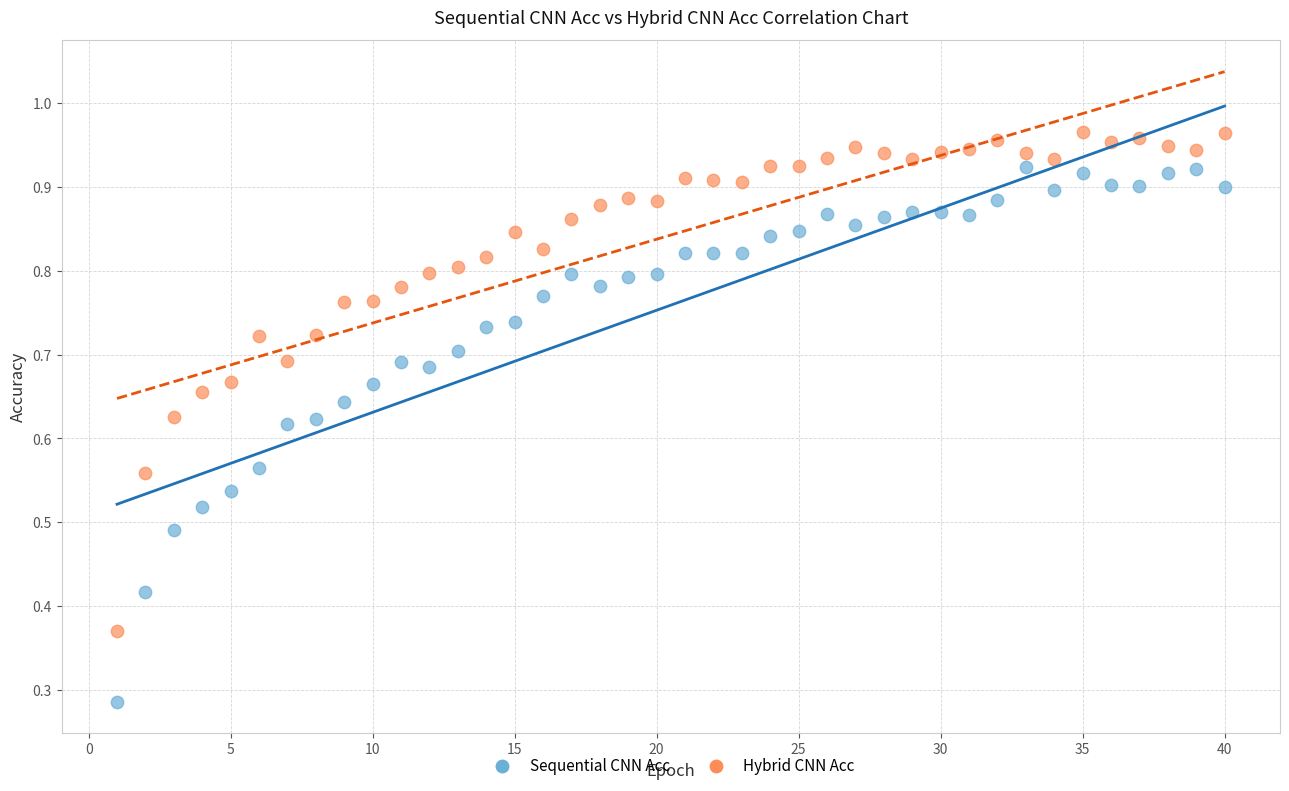

Which series reaches the minimum Y coordinate?

Sequential CNN Acc